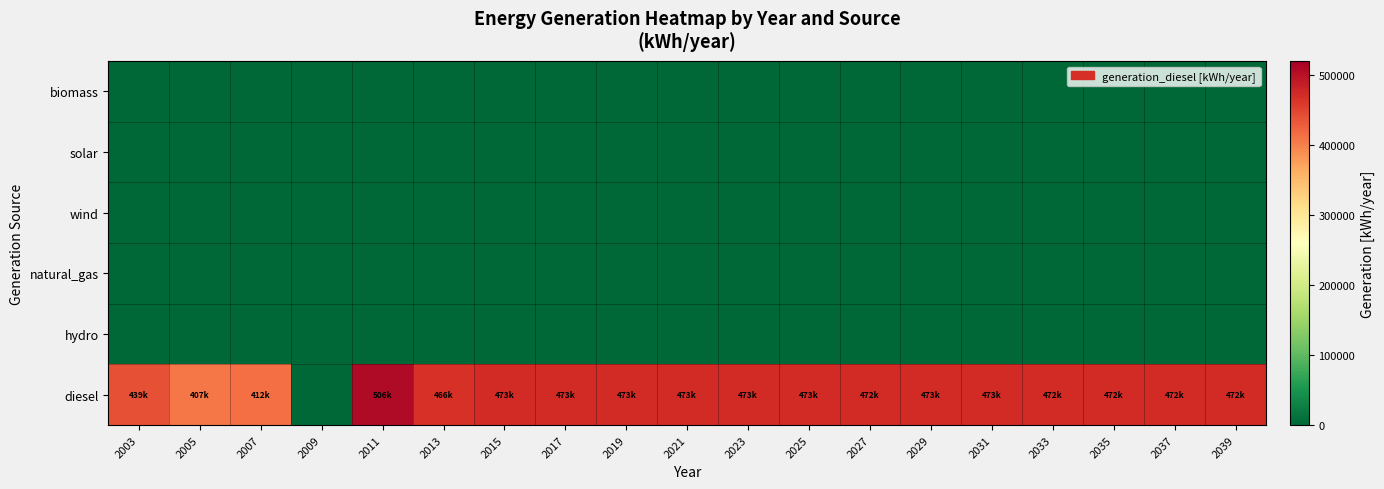

At which category is the sum across all series the highest?

2011